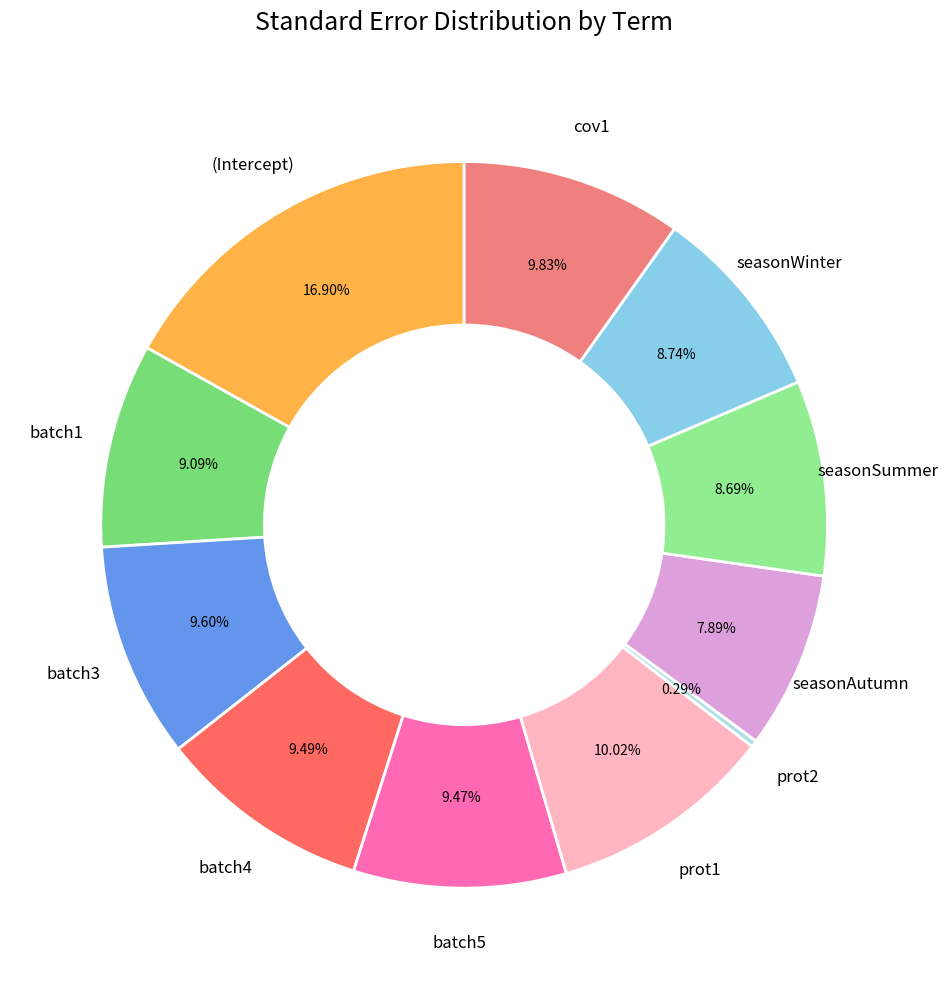

How many slices are in this pie chart?

11